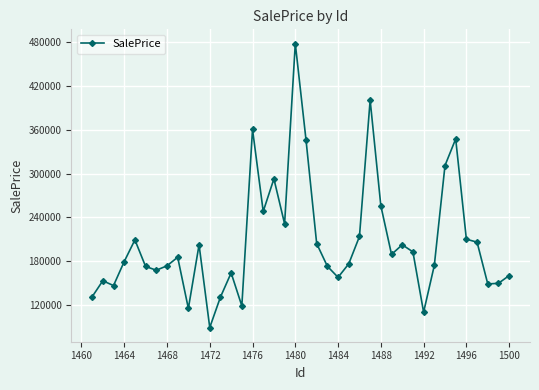

How many interior local valleys (lower than both neighbors) does the data have?

11